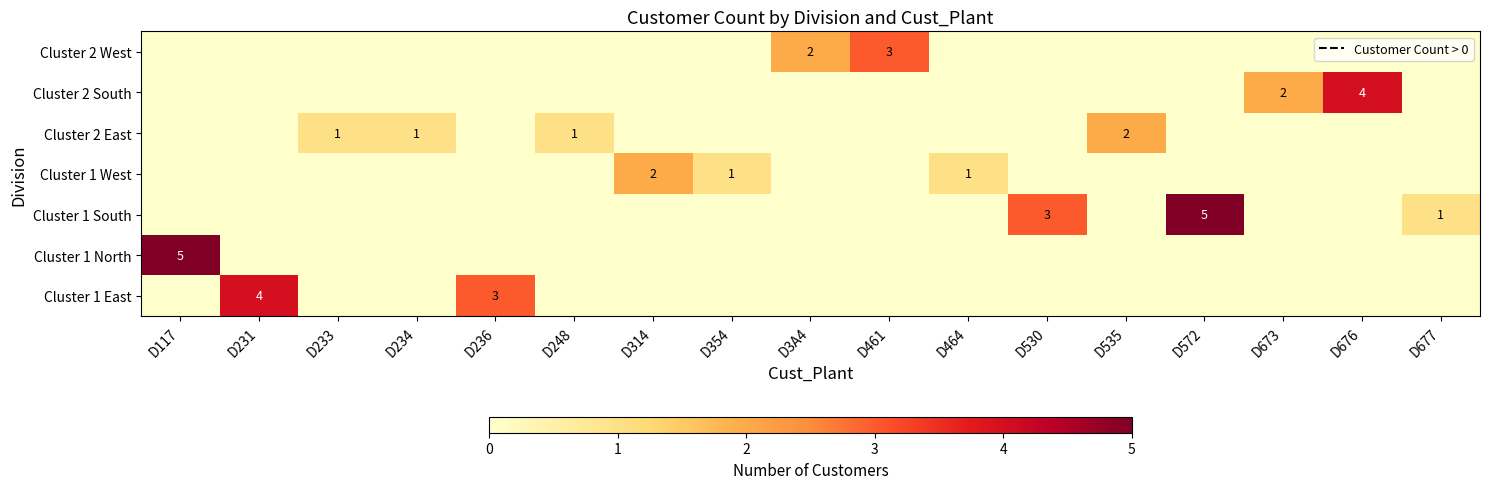

How many categories are shown in the chart?

17